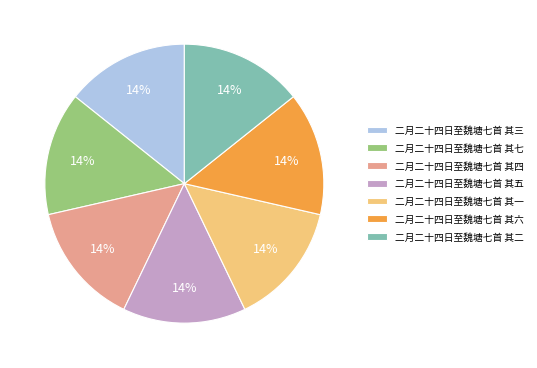

How many slices are in this pie chart?

7